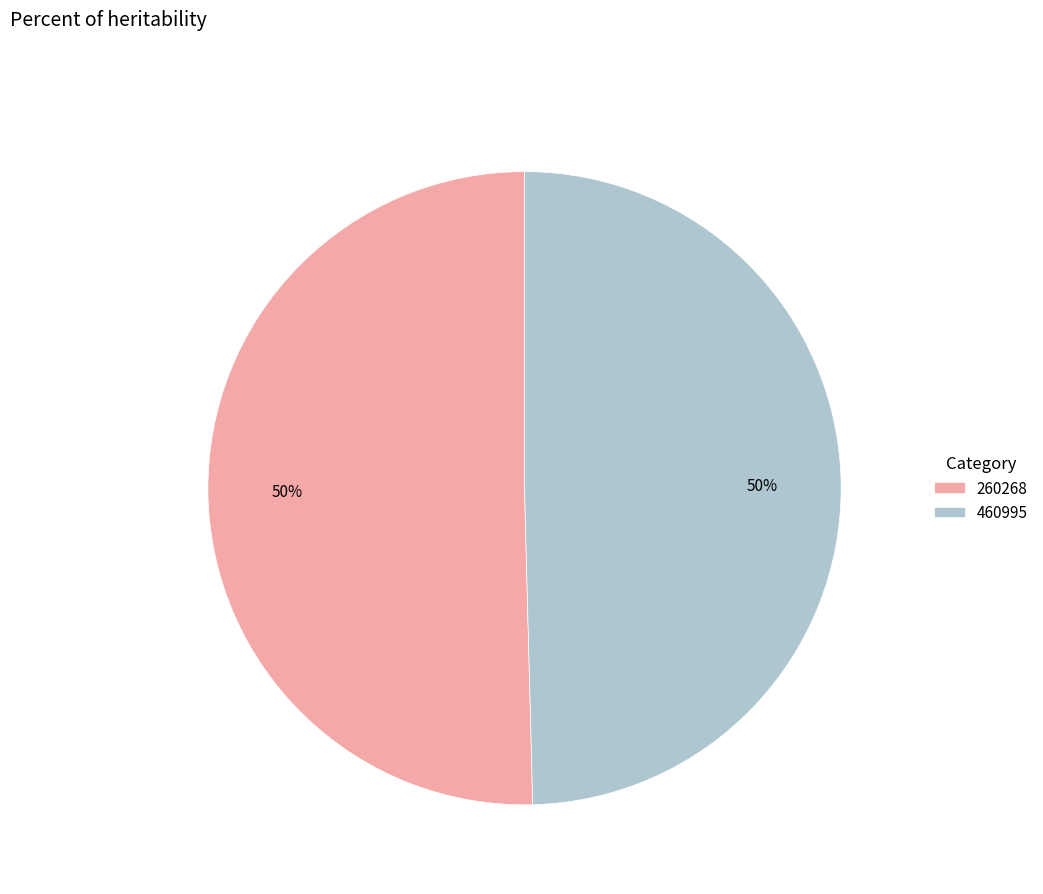

How many slices are in this pie chart?

2